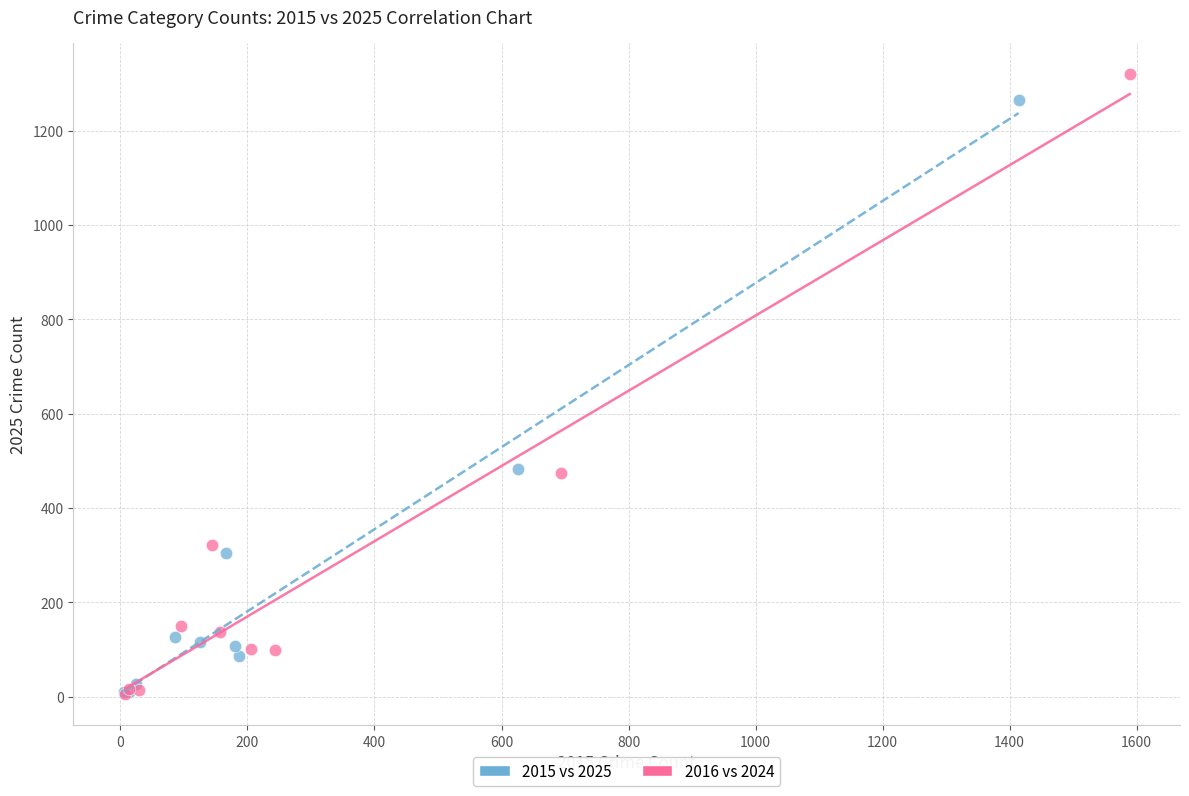

What are all the series names shown in the legend?

2015 vs 2025, 2016 vs 2024